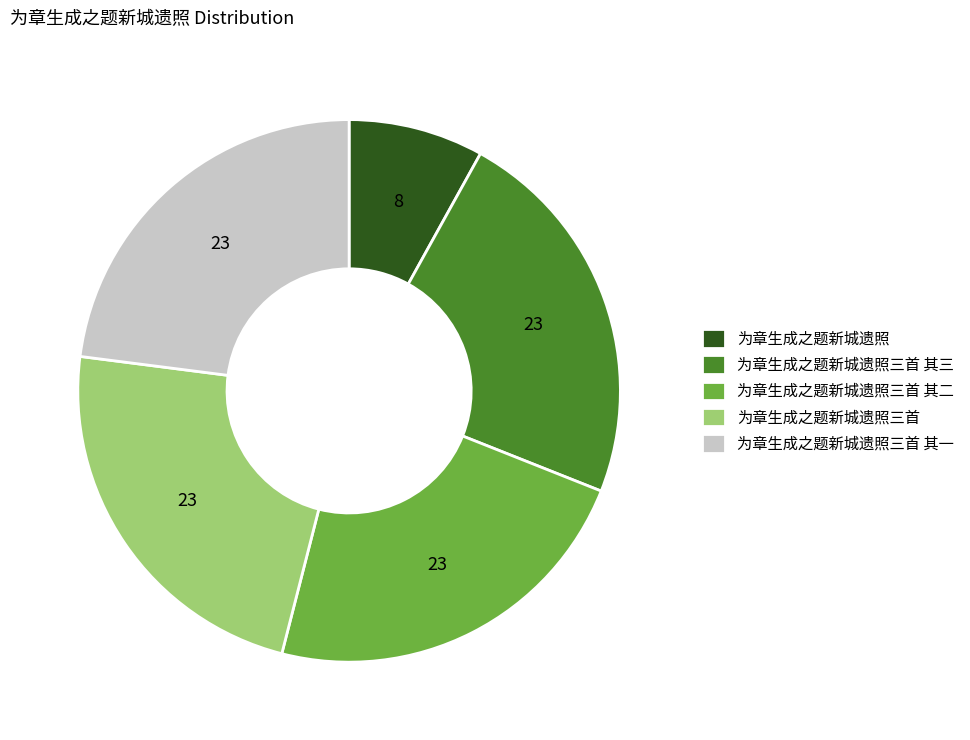

The 为章生成之题新城遗照三首 其一 slice represents 13% of the pie. True or false?

False